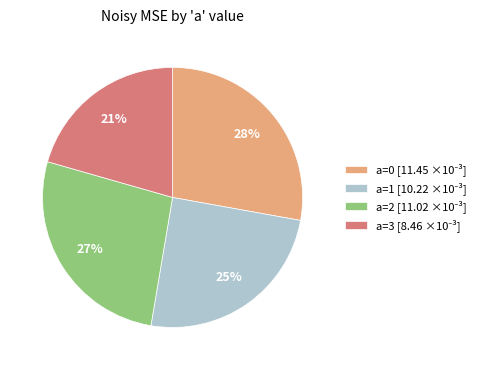

Rank the categories by value from highest to lowest.

a=0, a=2, a=1, a=3